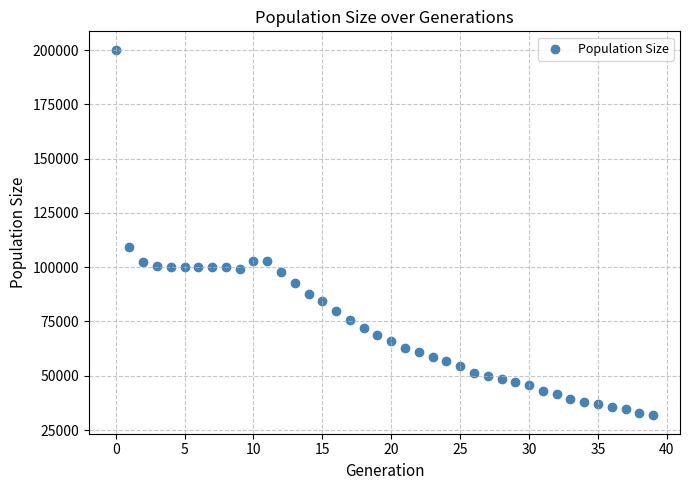

What Y value in the scatter plot is closest to 115969?

109237